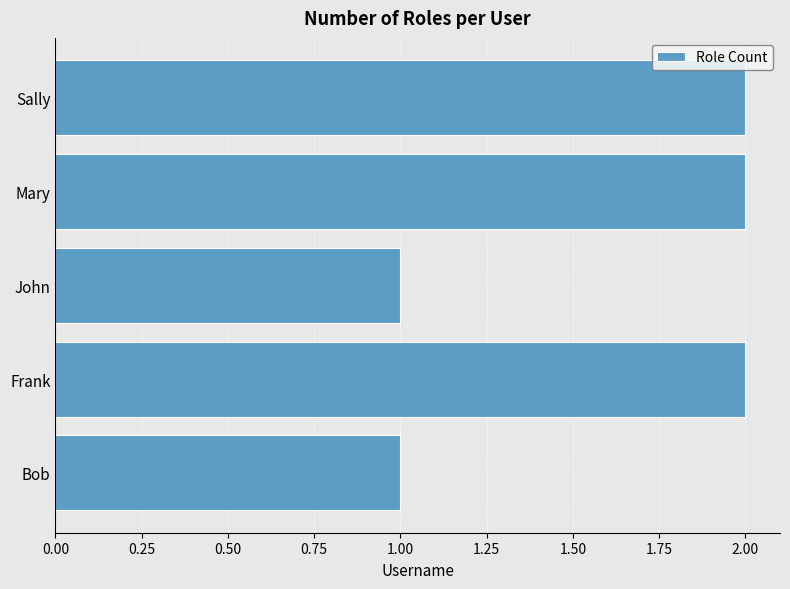

True or false: the data shows 3 at Frank.

False